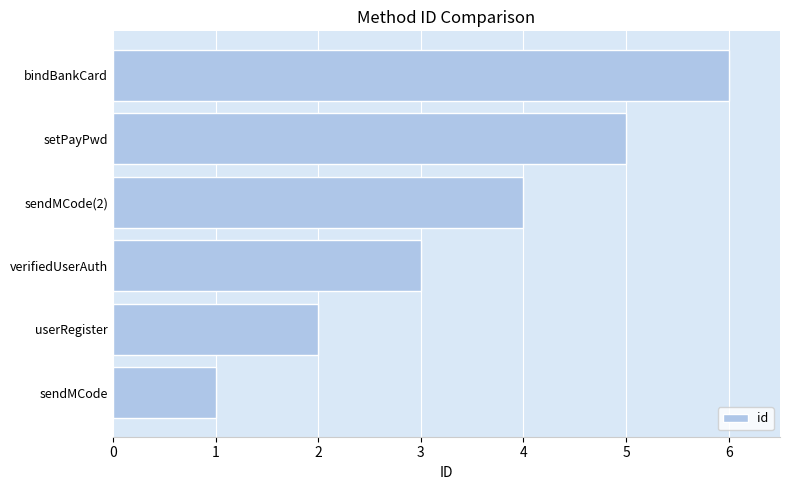

What is the average value?

4